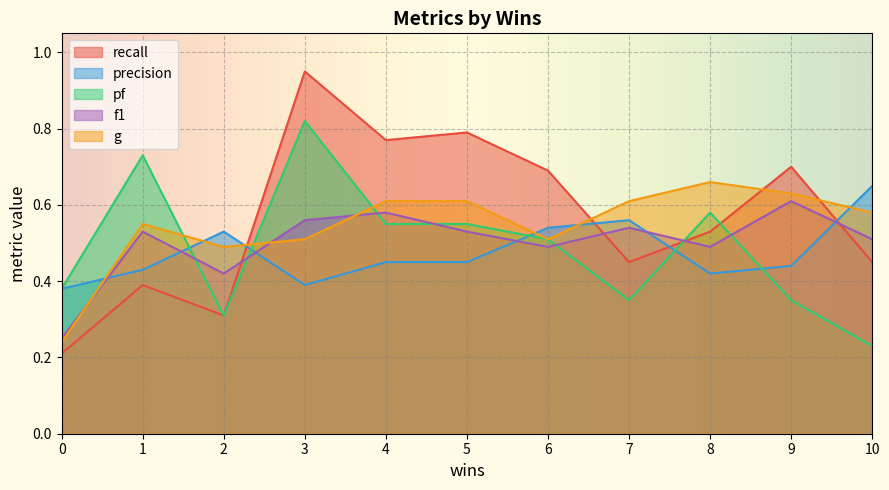

Where is pf nearest to the value 0?

10